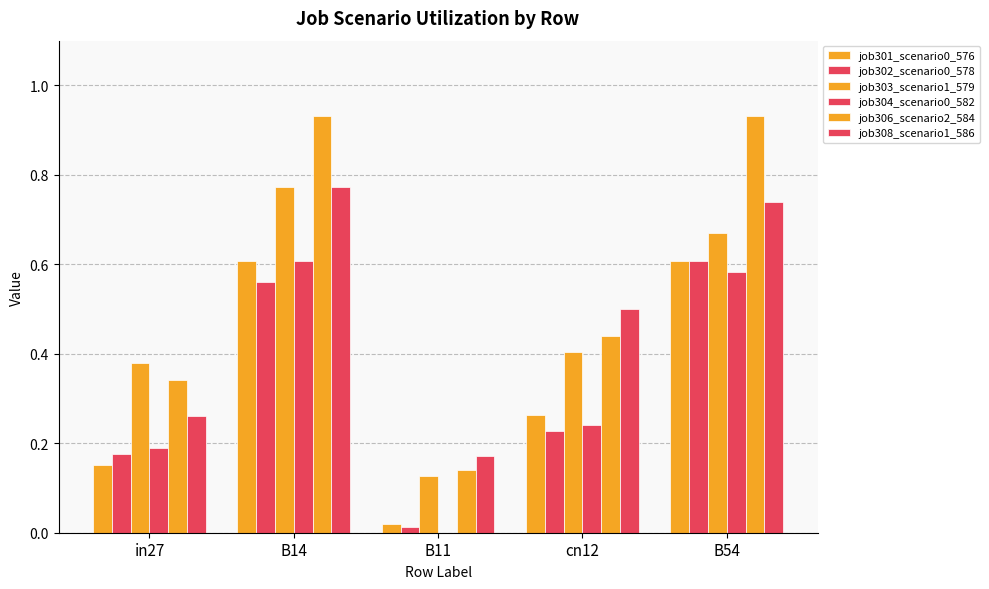

Between in27 and B54, which series saw the biggest shift?

job306_scenario2_584